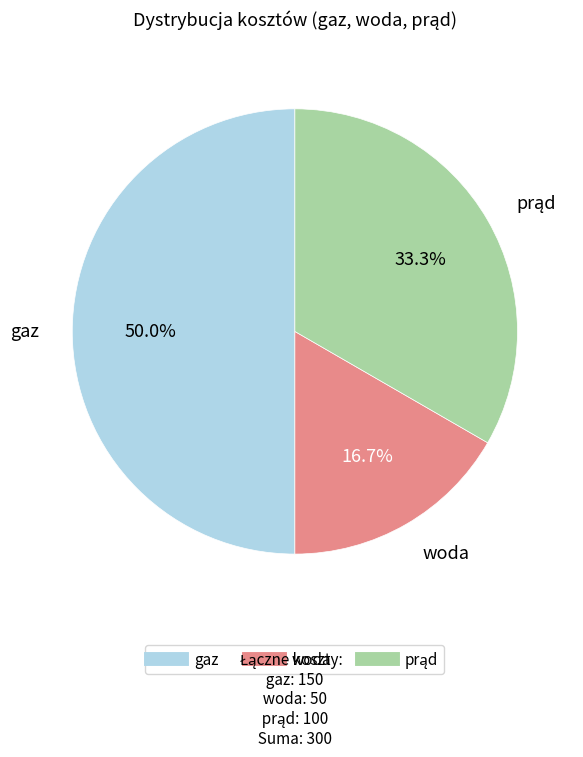

Which slice is the smallest?

woda